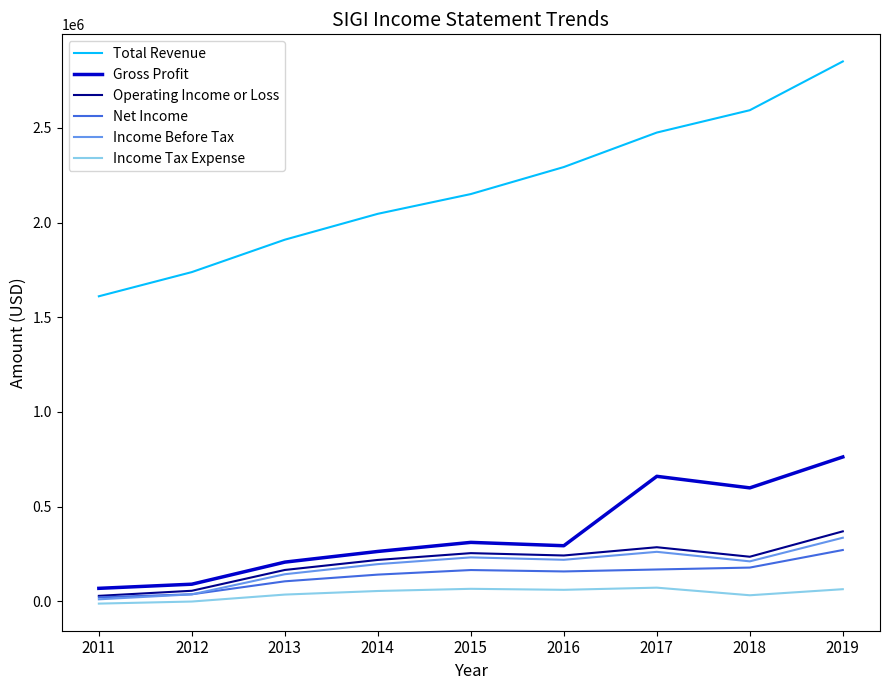

How many intersections are there between Net Income and Income Before Tax?

1